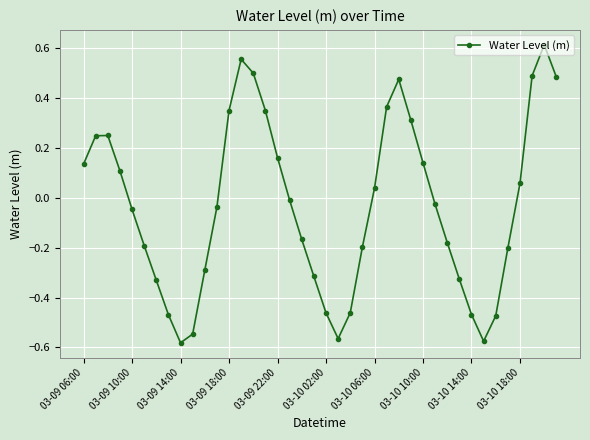

What is the sum of all values?

-1.3